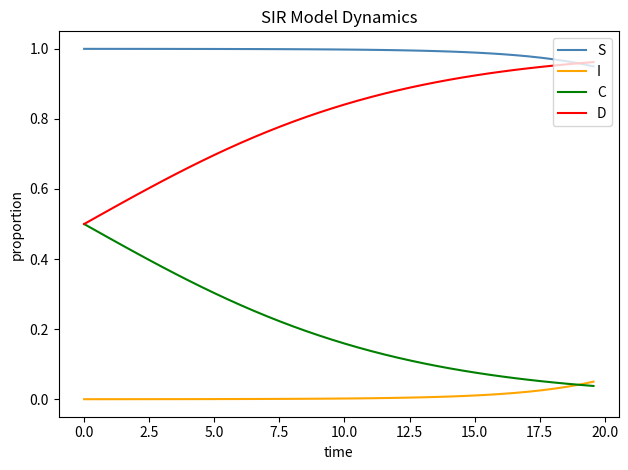

True or false: D and I intersect in this chart.

False